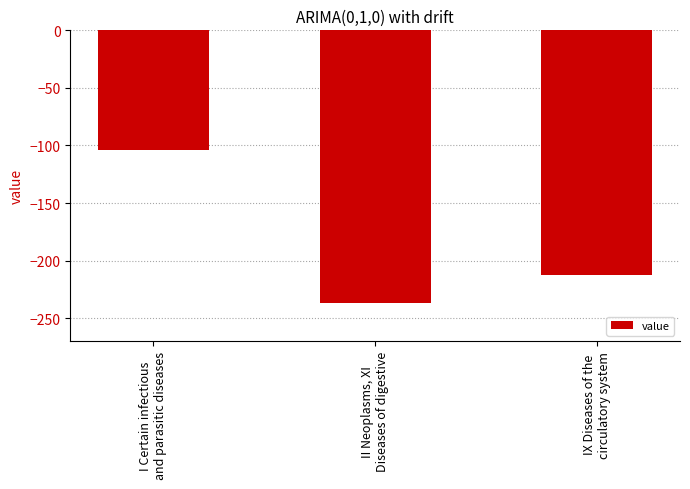

Is it true that the value at II Neoplasms, XI
Diseases of digestive is -237.2?

True